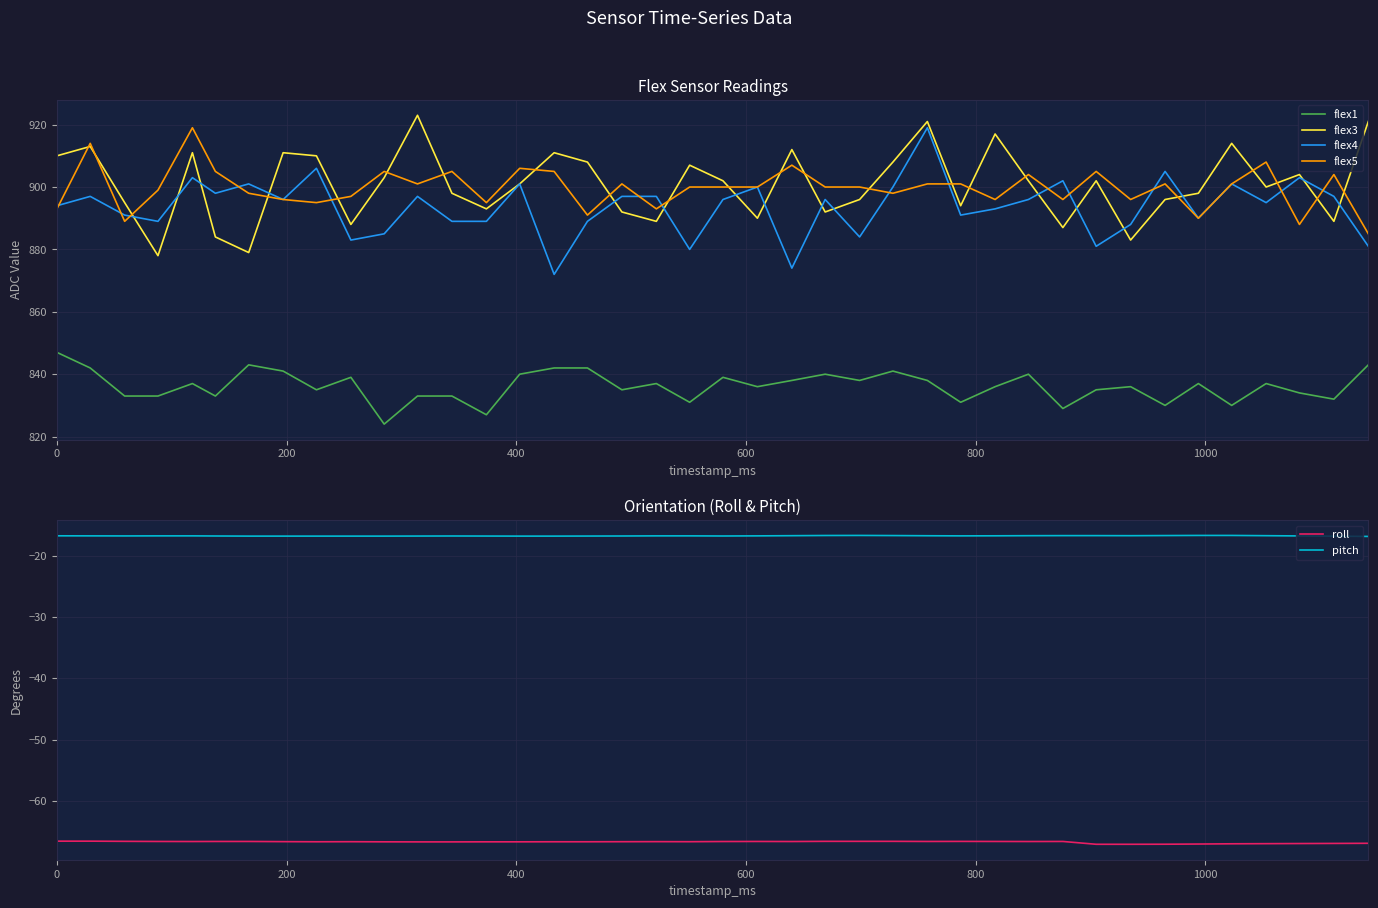

What is the maximum value for roll?

-66.6